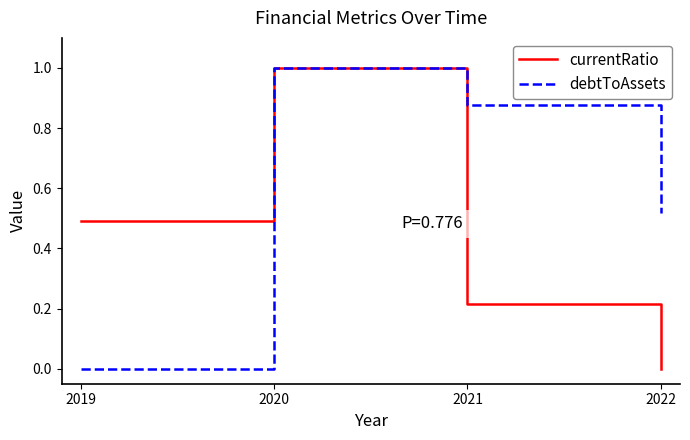

The value of debtToAssets at 2019 is 0.0. True or false?

True